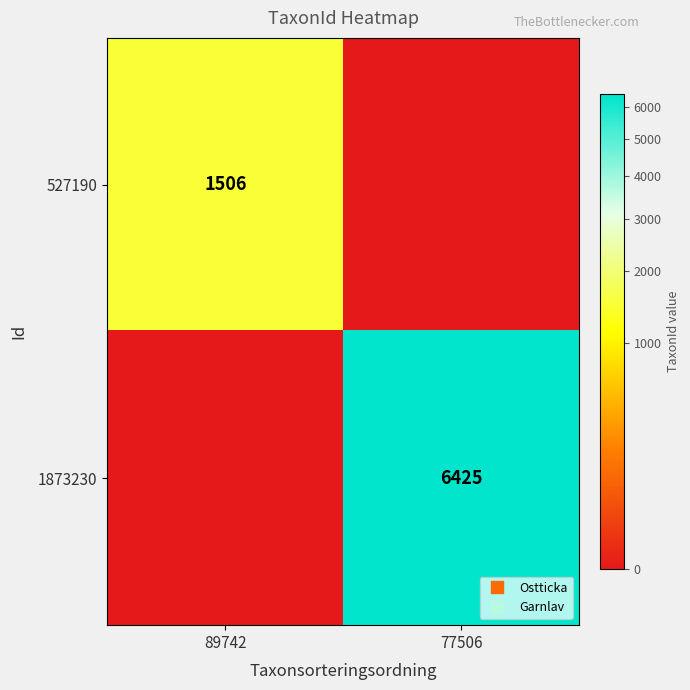

The value of 1873230 at 77506 is 9411. True or false?

False